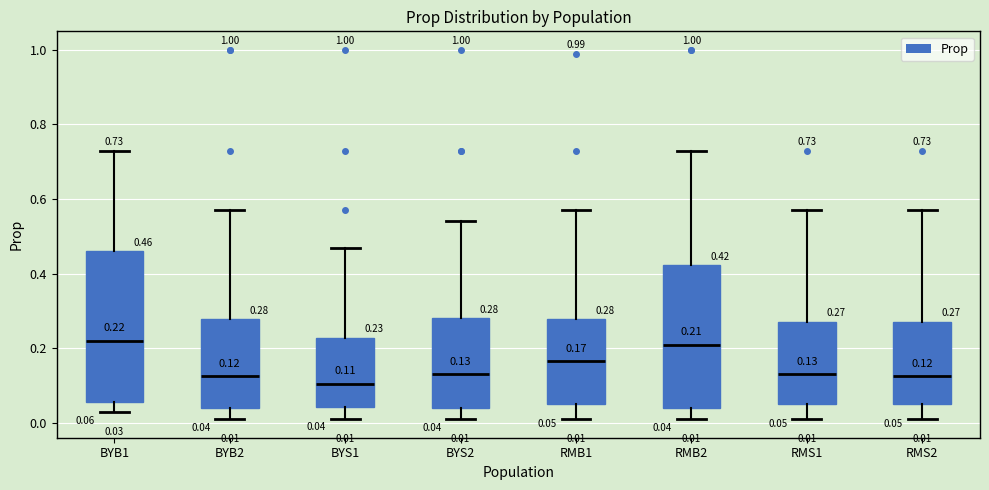

Which box is the tallest, from its lower edge to its upper edge?

BYB1